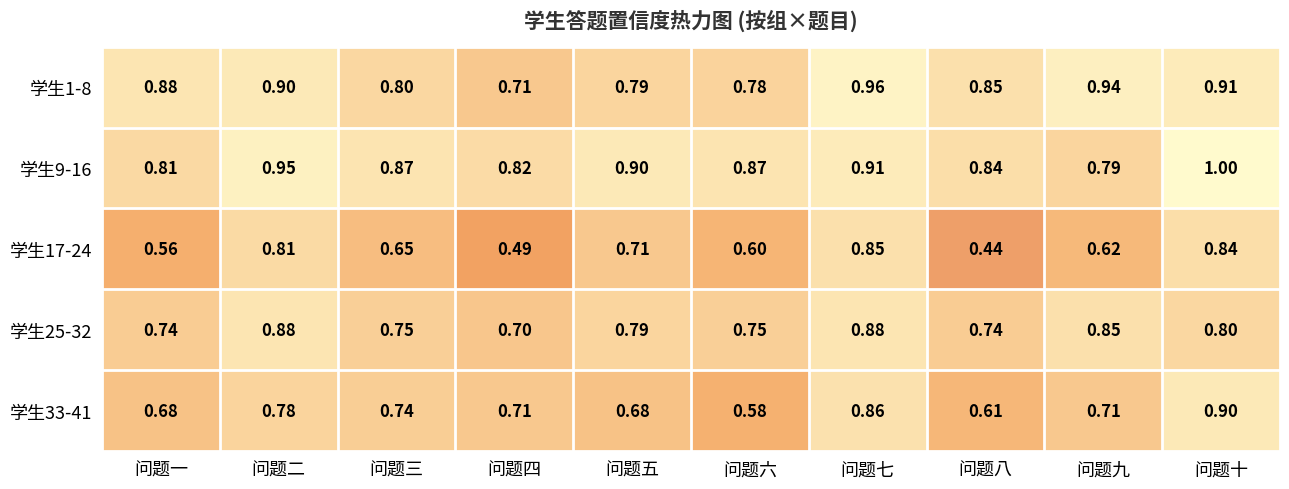

Which category has the highest value across all series?

问题十